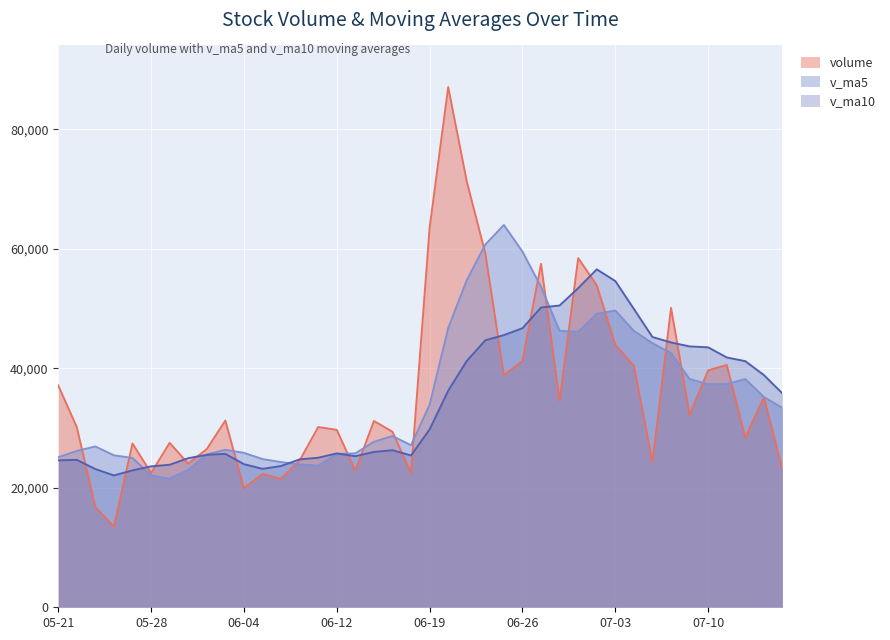

How many intersections are there between v_ma5 and volume?

17